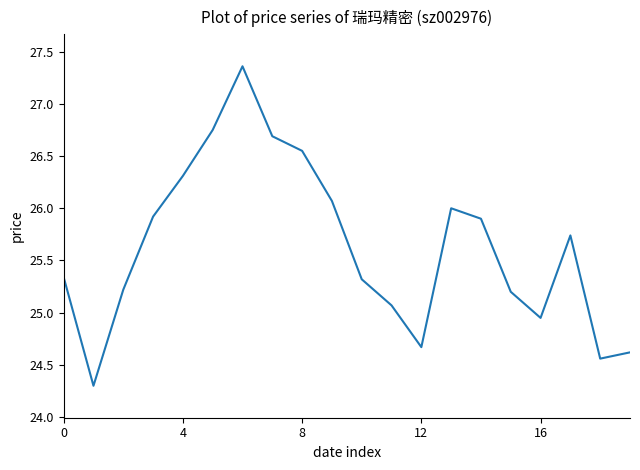

What is the minimum value shown in the chart?

24.3